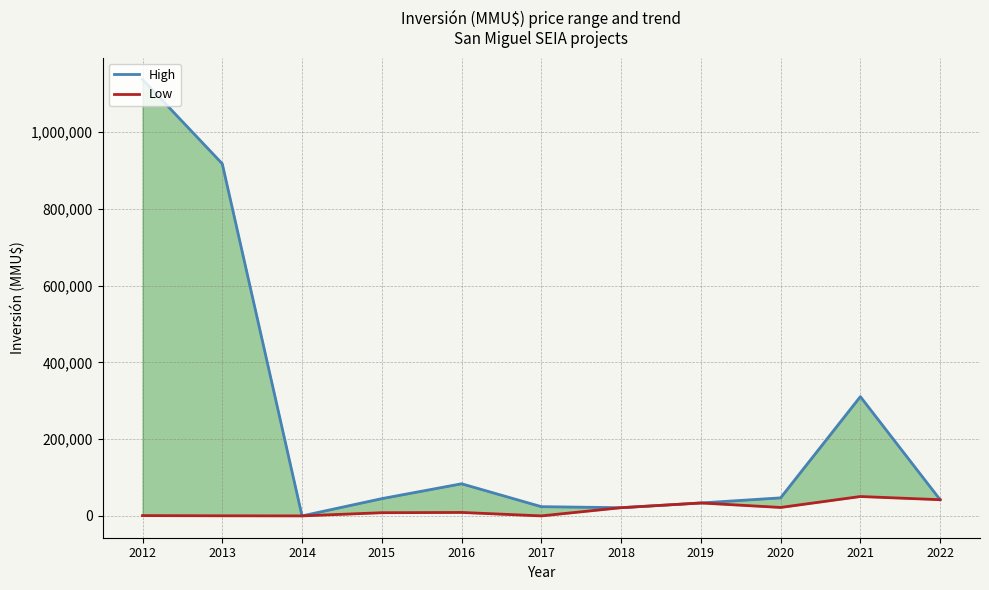

Is it true that High equals 47000 at 2020?

True